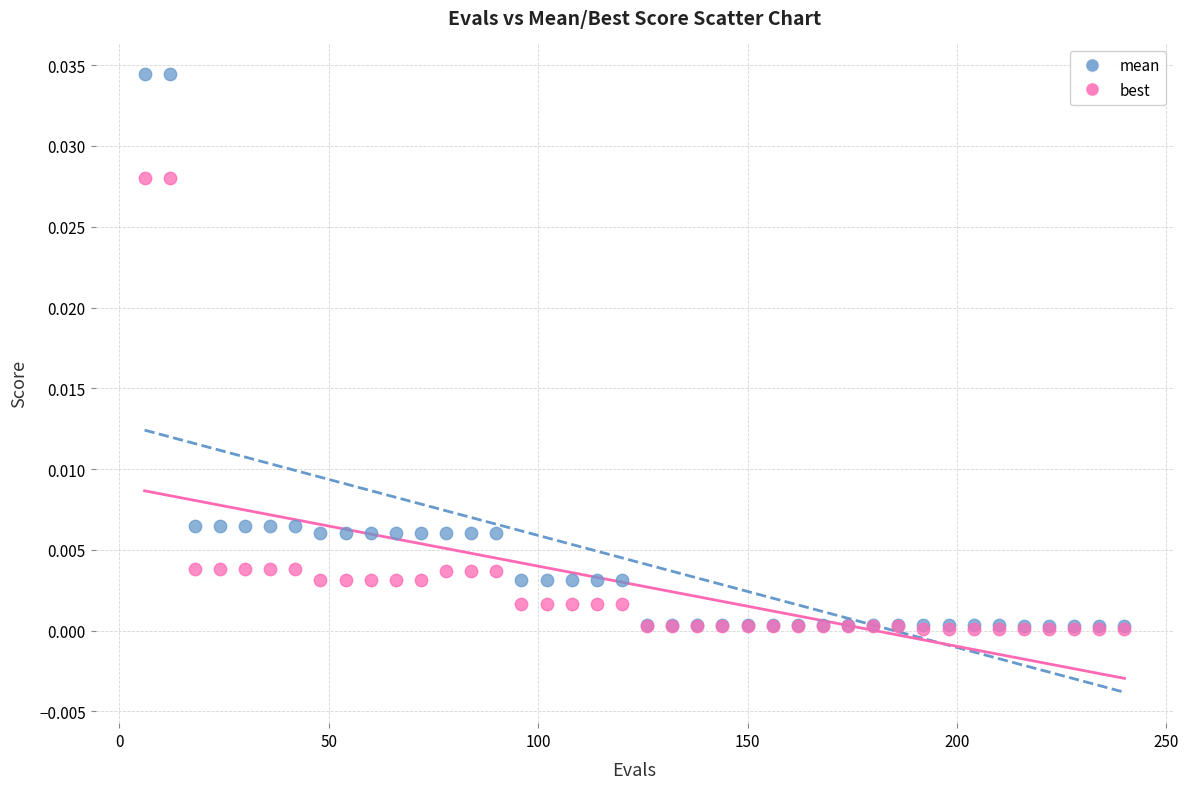

What are all the series names shown in the legend?

mean, best